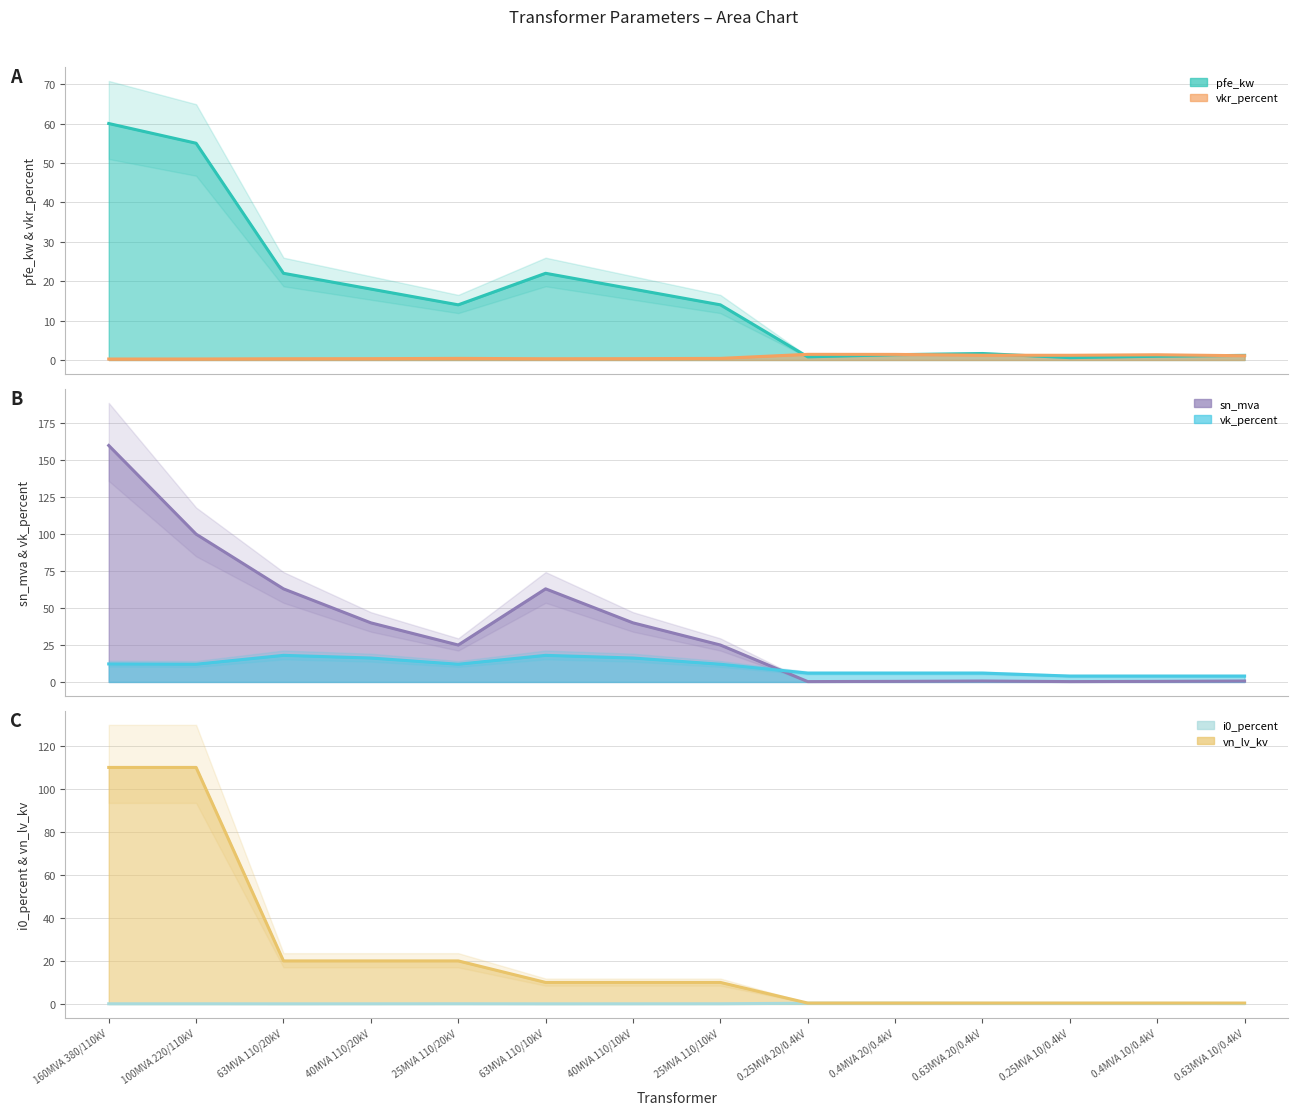

Reading left to right, transcribe all the data shown in this chart.

pfe_kw: 60.0	55.0	22.0	18.0	14.0	22.0	18.0	14.0	0.8	1.4	1.6	0.6	0.9	1.2
vkr_percent: 0.2	0.3	0.3	0.3	0.4	0.3	0.3	0.4	1.4	1.4	1.2	1.2	1.3	1.1
i0_percent: 0.1	0.1	0.0	0.1	0.1	0.0	0.1	0.1	0.3	0.3	0.3	0.2	0.2	0.2
sn_mva: 160.0	100.0	63.0	40.0	25.0	63.0	40.0	25.0	0.2	0.4	0.6	0.2	0.4	0.6
vk_percent: 12.2	12.0	18.0	16.2	12.0	18.0	16.2	12.0	6.0	6.0	6.0	4.0	4.0	4.0
vn_lv_kv: 110.0	110.0	20.0	20.0	20.0	10.0	10.0	10.0	0.4	0.4	0.4	0.4	0.4	0.4